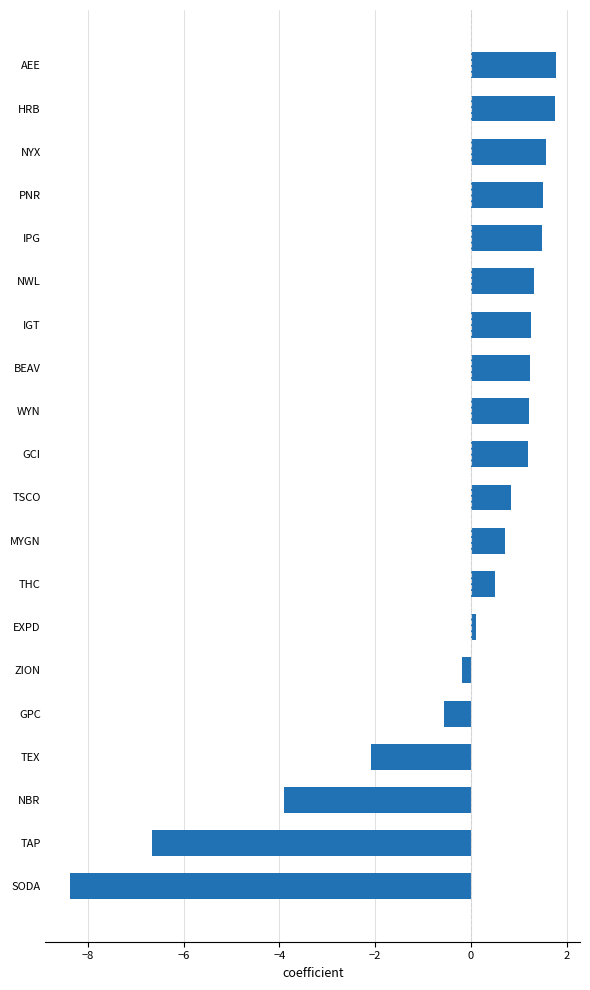

Between EXPD and ZION, which is larger?

EXPD